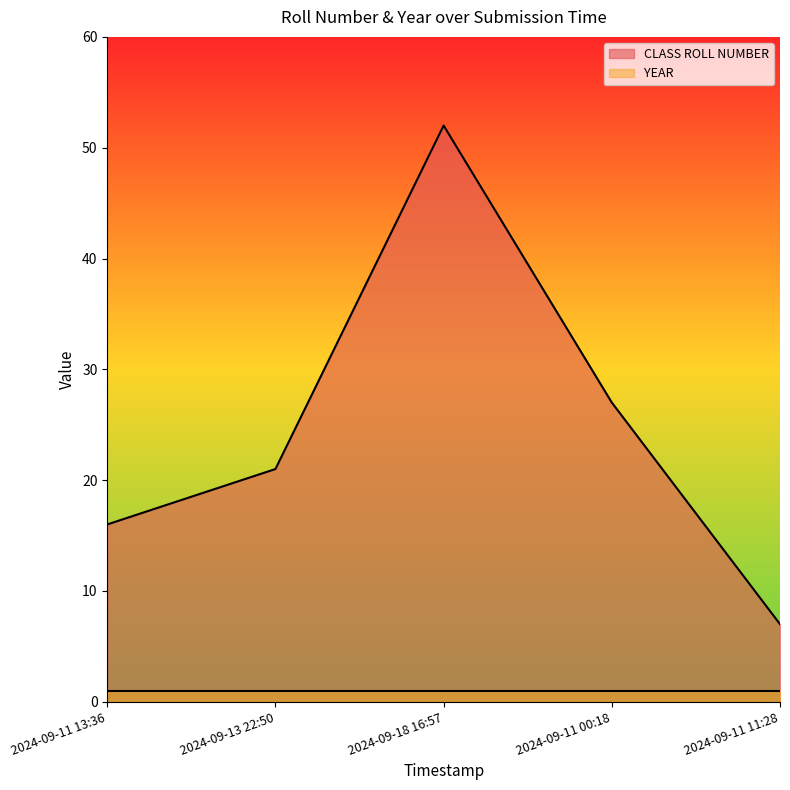

What is the minimum value shown in the chart?

1